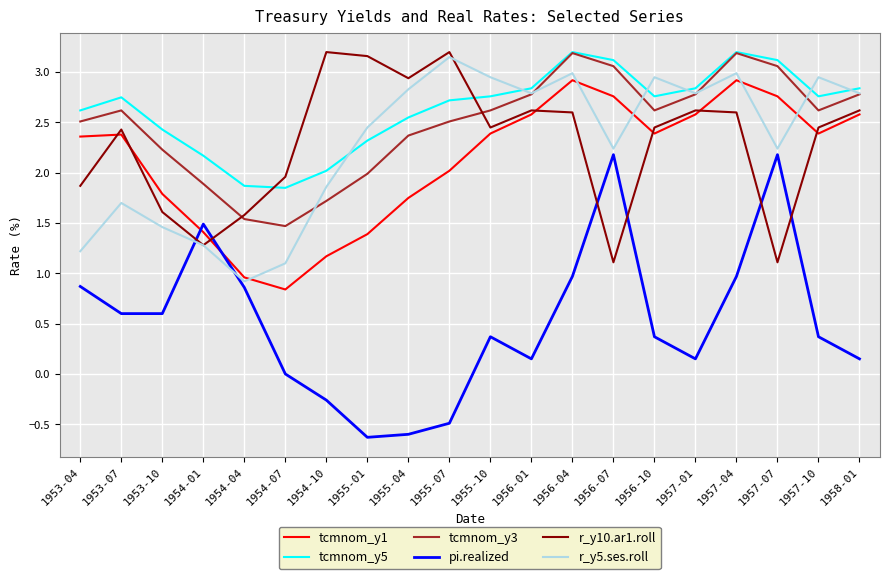

True or false: tcmnom_y5 and pi.realized intersect in this chart.

False